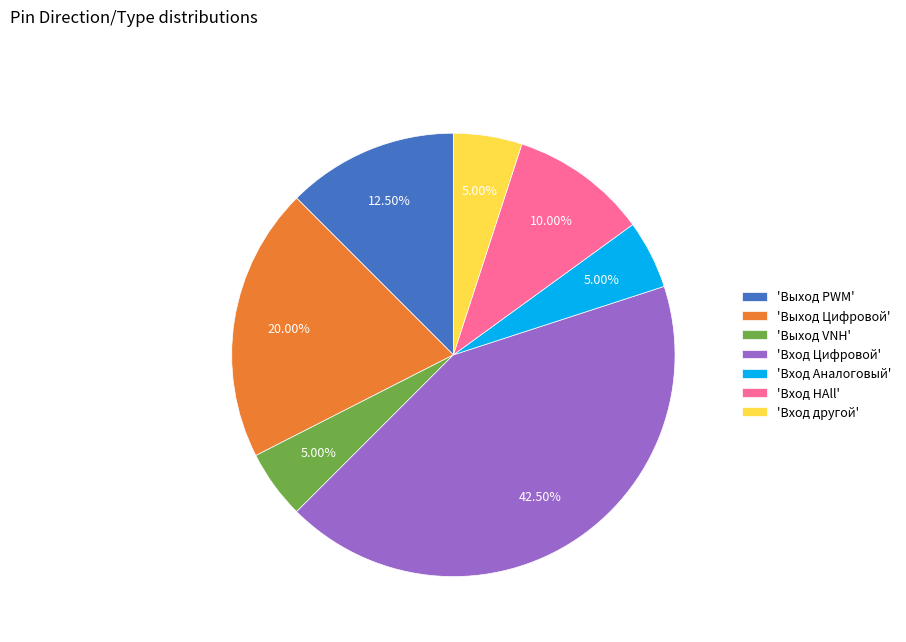

Is there any slice that represents more than half of the pie?

No